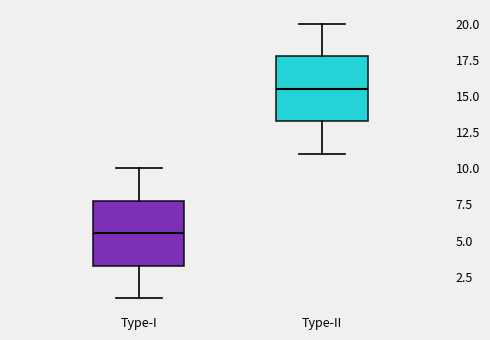

Where does the upper whisker of the box for Type-I end on the y-axis? The values are not printed on the chart, so give them approximately, as read against the axis.

10.0